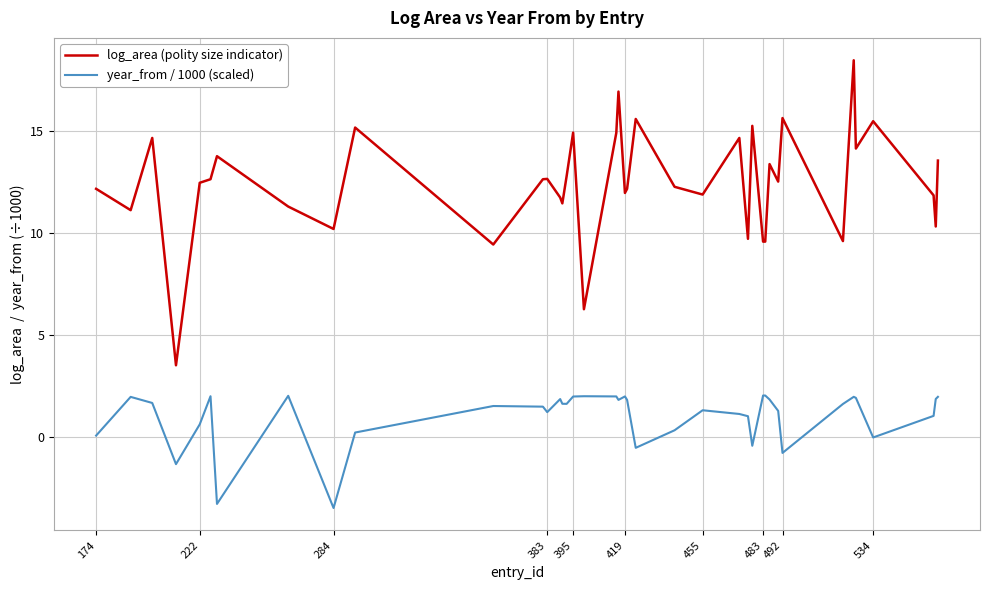

True or false: year_from / 1000 (scaled) has more than 0 interior local peaks.

True